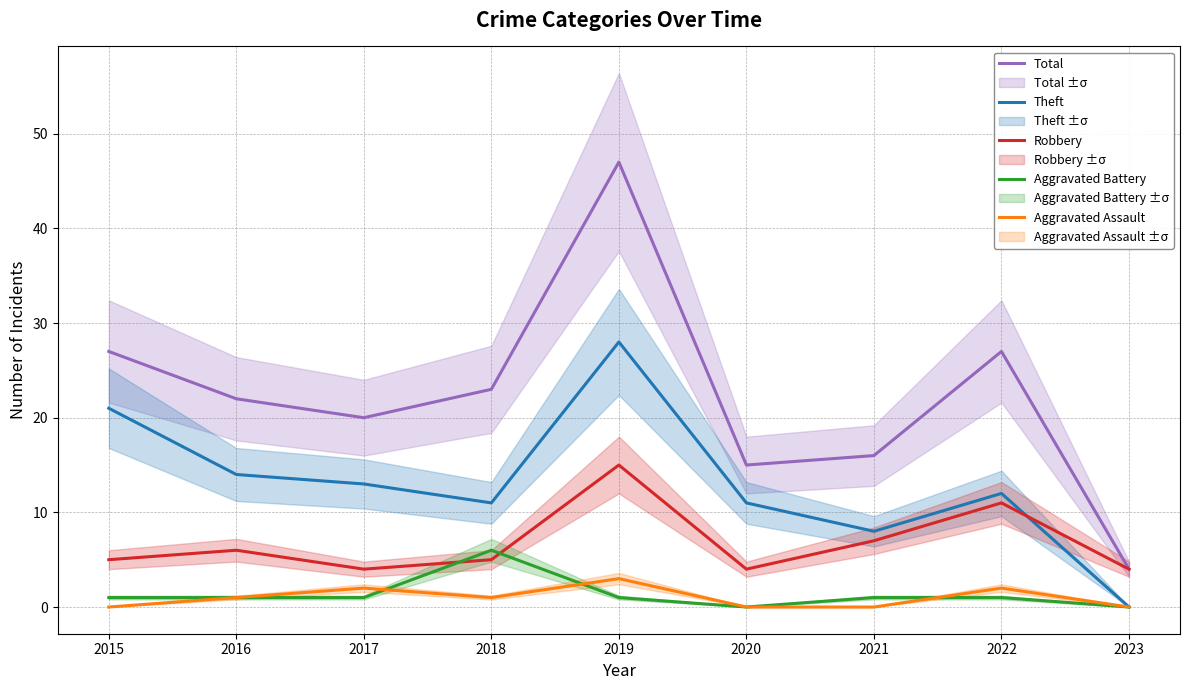

The Aggravated Assault series shows -1 at 2015. True or false?

False